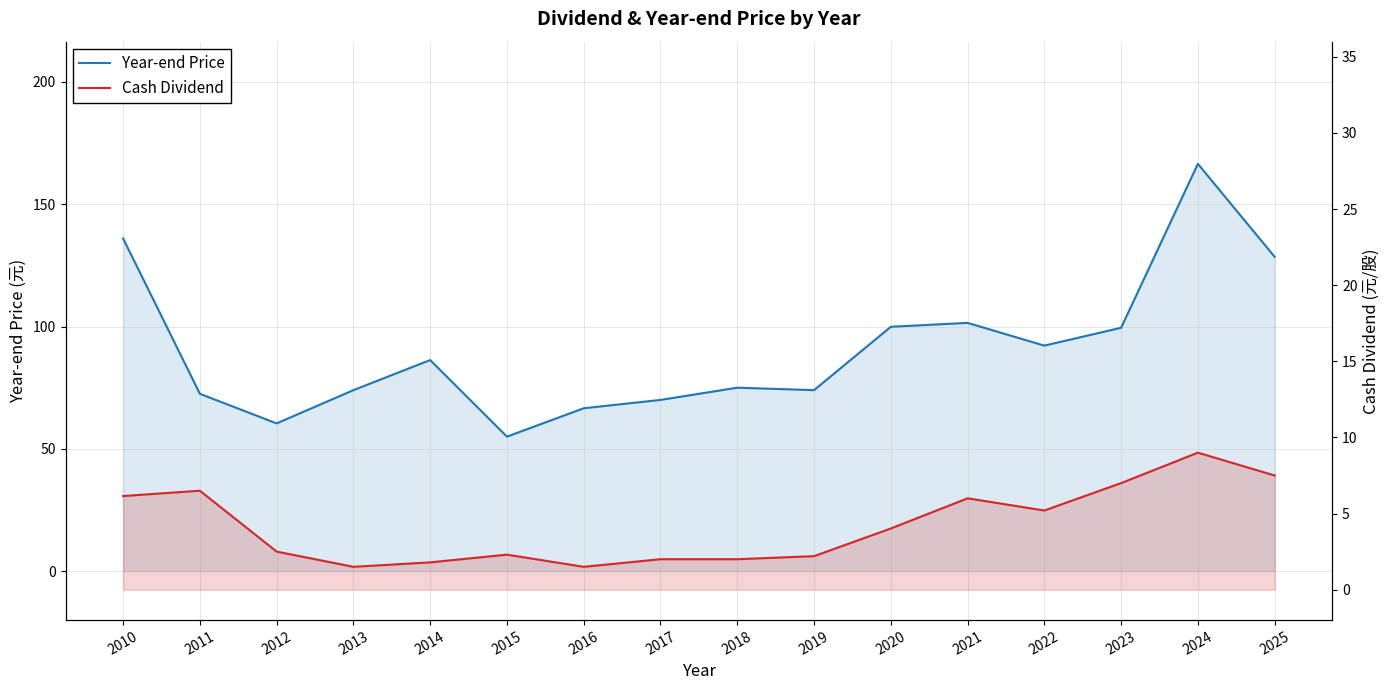

Is the value of Year-end Price at 2015 greater than the value of Cash Dividend at 2017?

Yes